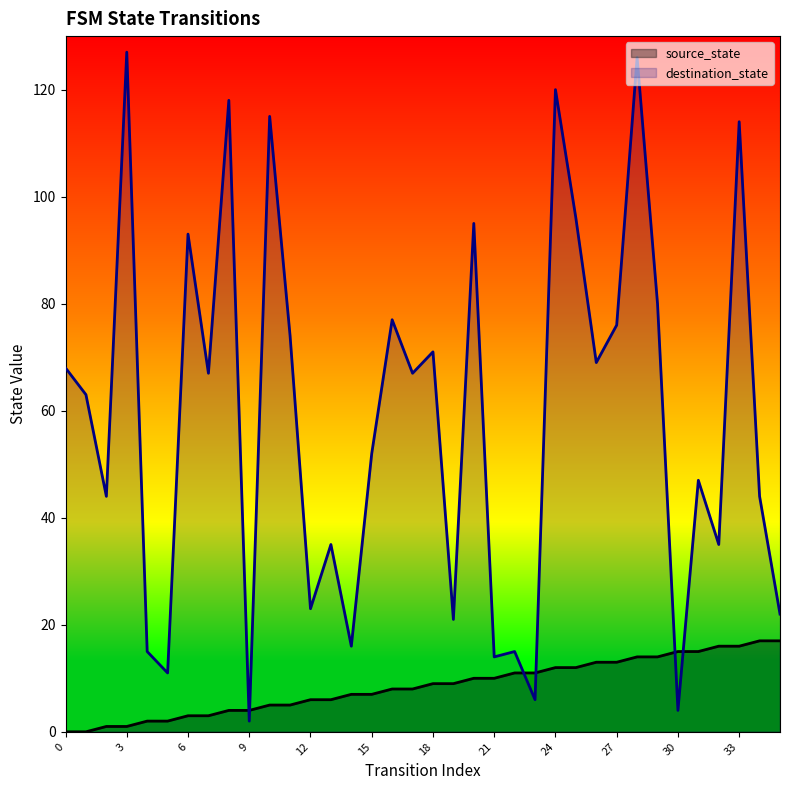

How many data points does each series have?

36